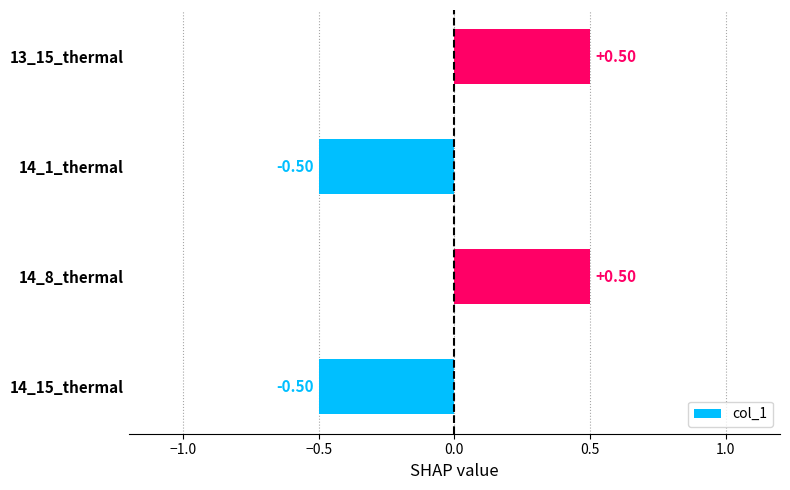

What is the greatest value displayed?

0.5